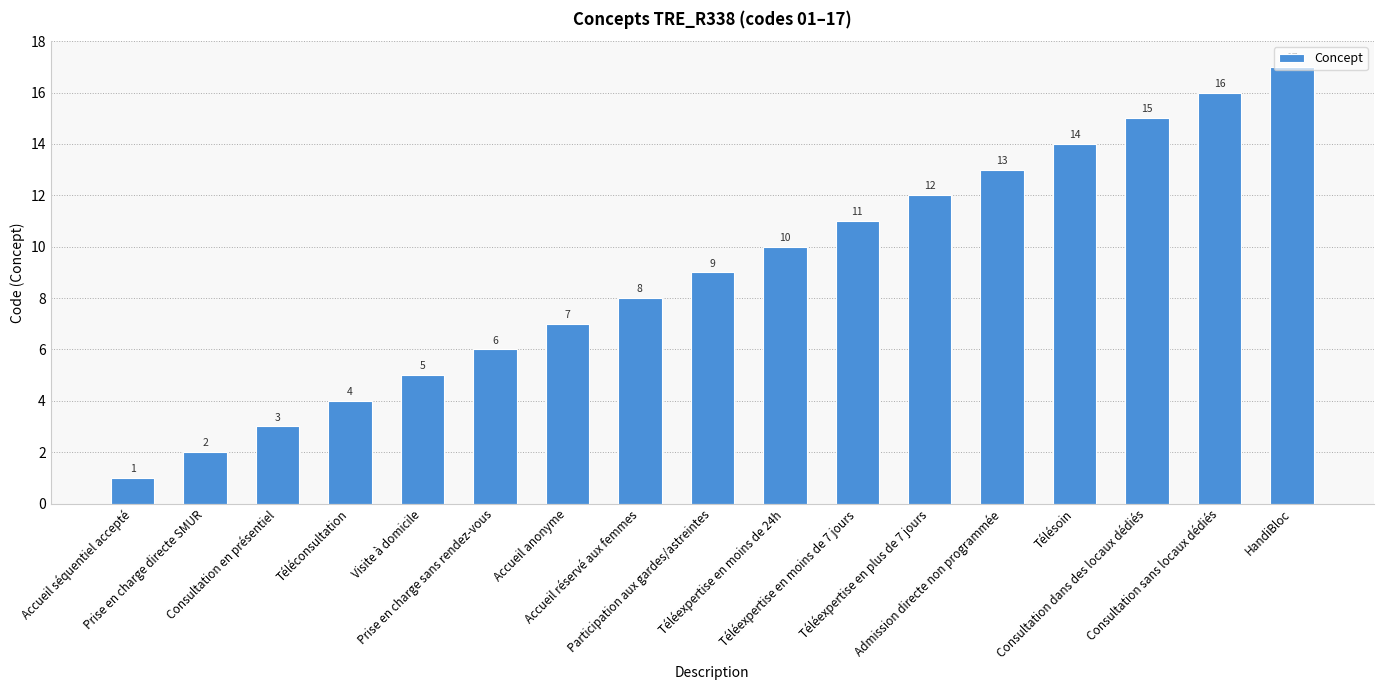

Rank the categories by value from highest to lowest.

HandiBloc, Consultation sans locaux dédiés, Consultation dans des locaux dédiés, Télésoin, Admission directe non programmée, Téléexpertise en plus de 7 jours, Téléexpertise en moins de 7 jours, Téléexpertise en moins de 24h, Participation aux gardes/astreintes, Accueil réservé aux femmes, Accueil anonyme, Prise en charge sans rendez-vous, Visite à domicile, Téléconsultation, Consultation en présentiel, Prise en charge directe SMUR, Accueil séquentiel accepté